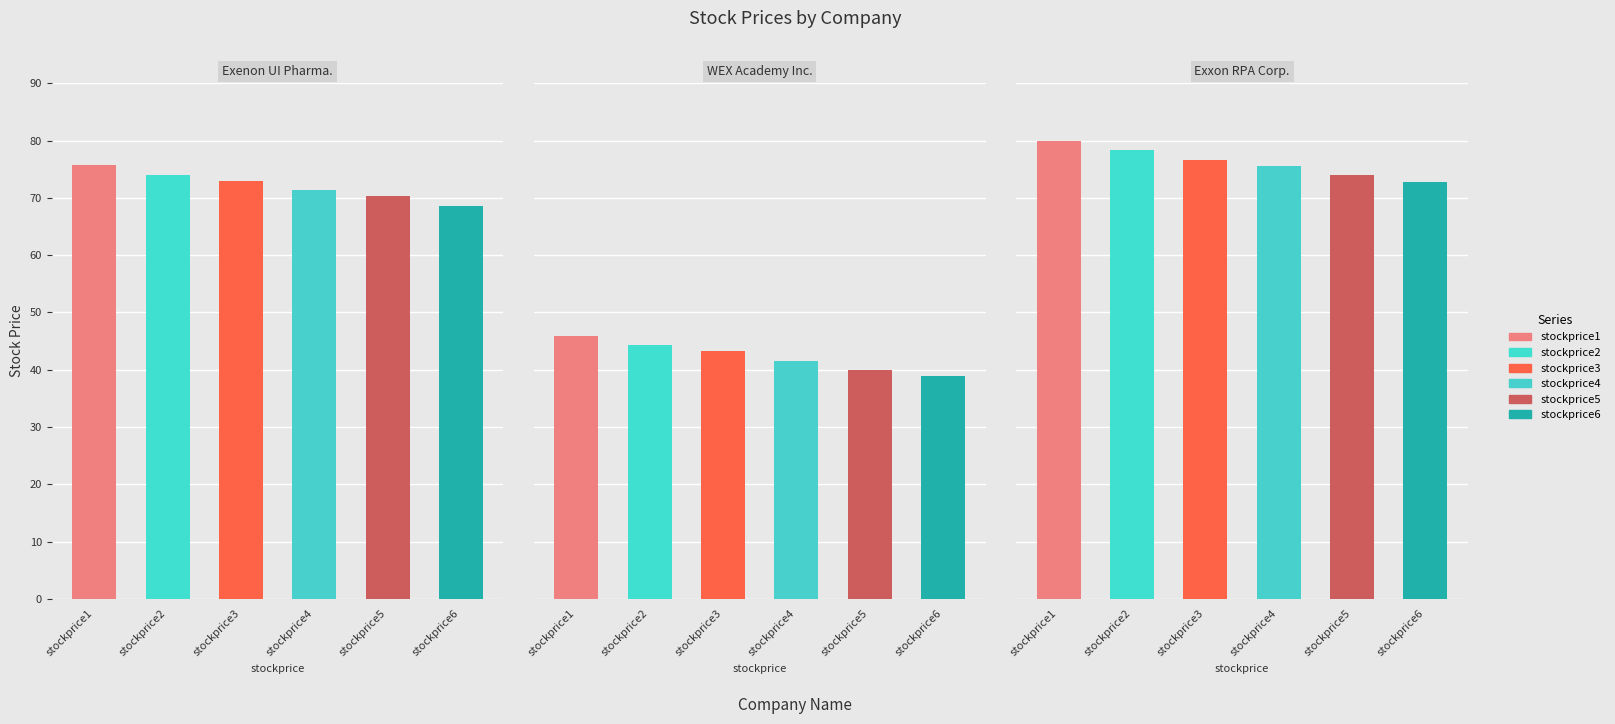

Reading left to right, extract all data points from this chart.

stockprice1: 75.8	45.9	79.9
stockprice2: 74.0	44.4	78.3
stockprice3: 73.0	43.2	76.6
stockprice4: 71.4	41.5	75.5
stockprice5: 70.3	40.0	74.0
stockprice6: 68.5	38.9	72.8